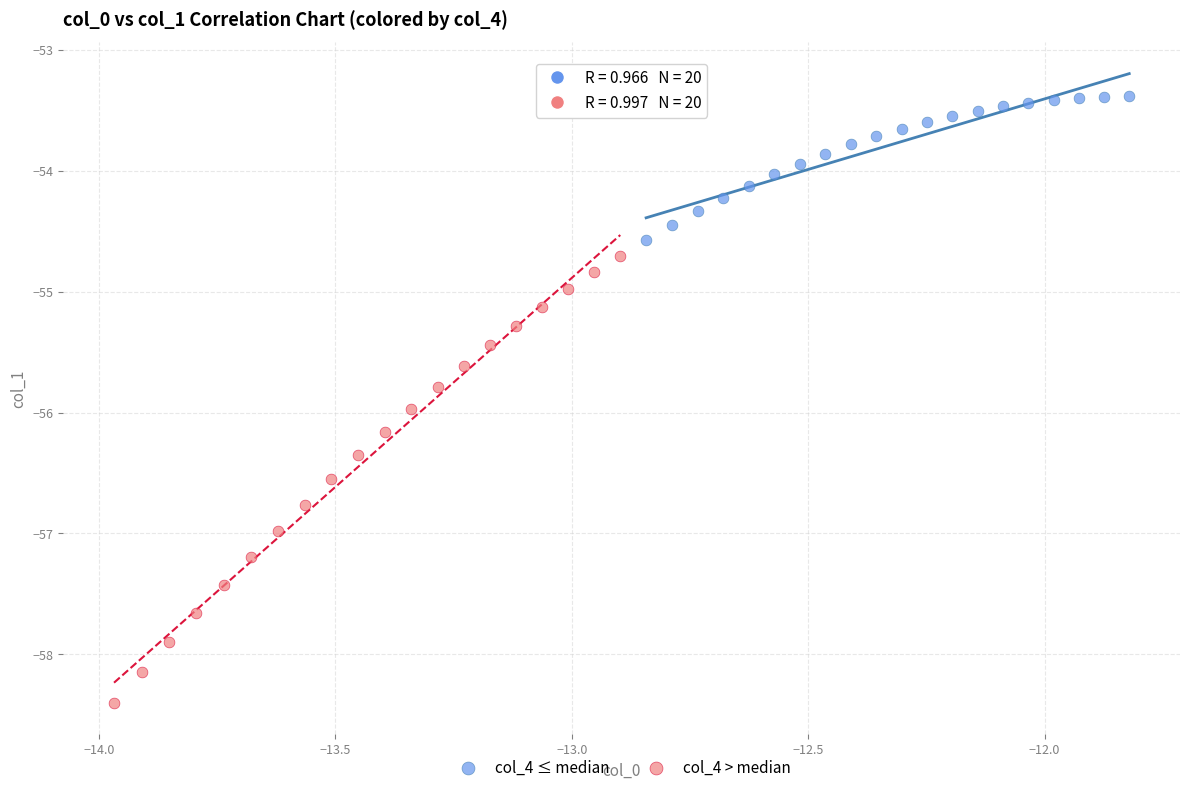

Which series reaches the minimum Y coordinate?

col_4 > median